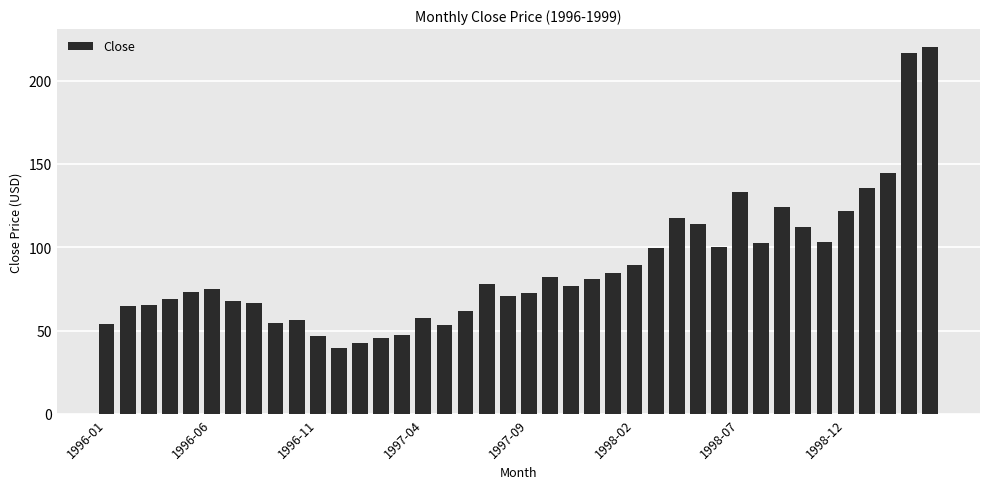

What is the value of the 26th bar from the left?

89.2